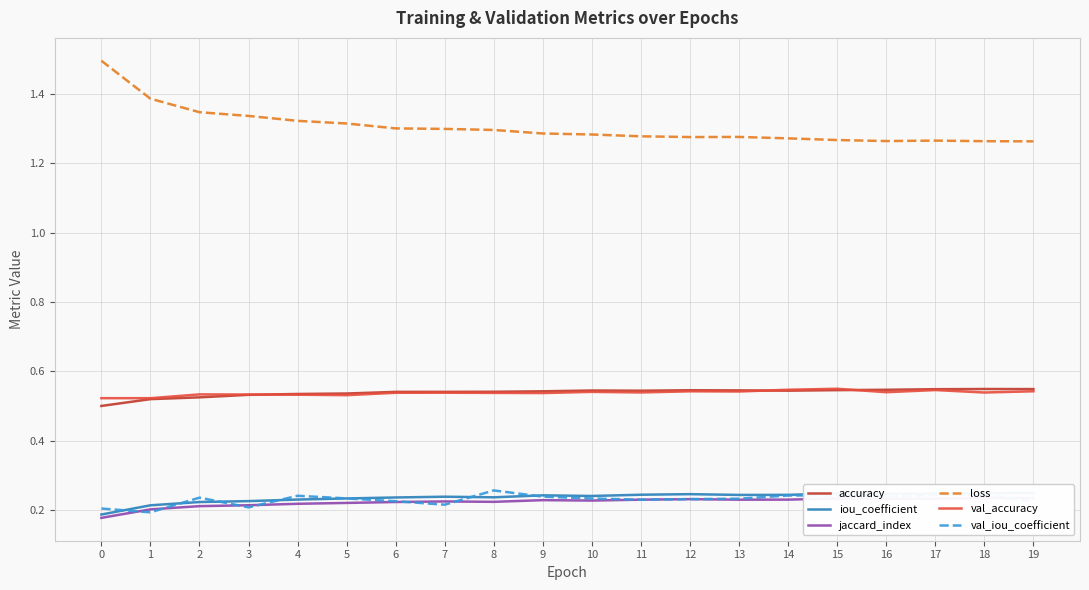

What is the value of the jaccard_index point at the 7th from the left?

0.2